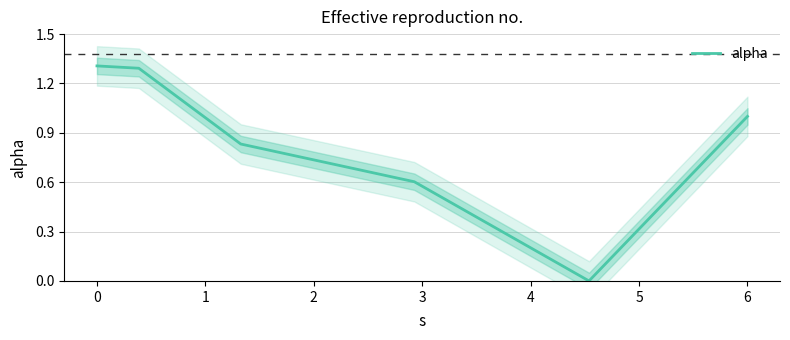

How many interior local valleys (lower than both neighbors) does the data have?

1